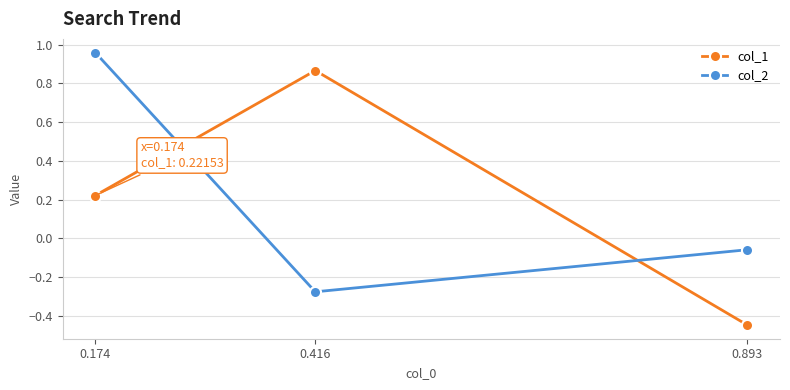

What is the difference between the maximum and minimum values in the col_2 series?

1.2